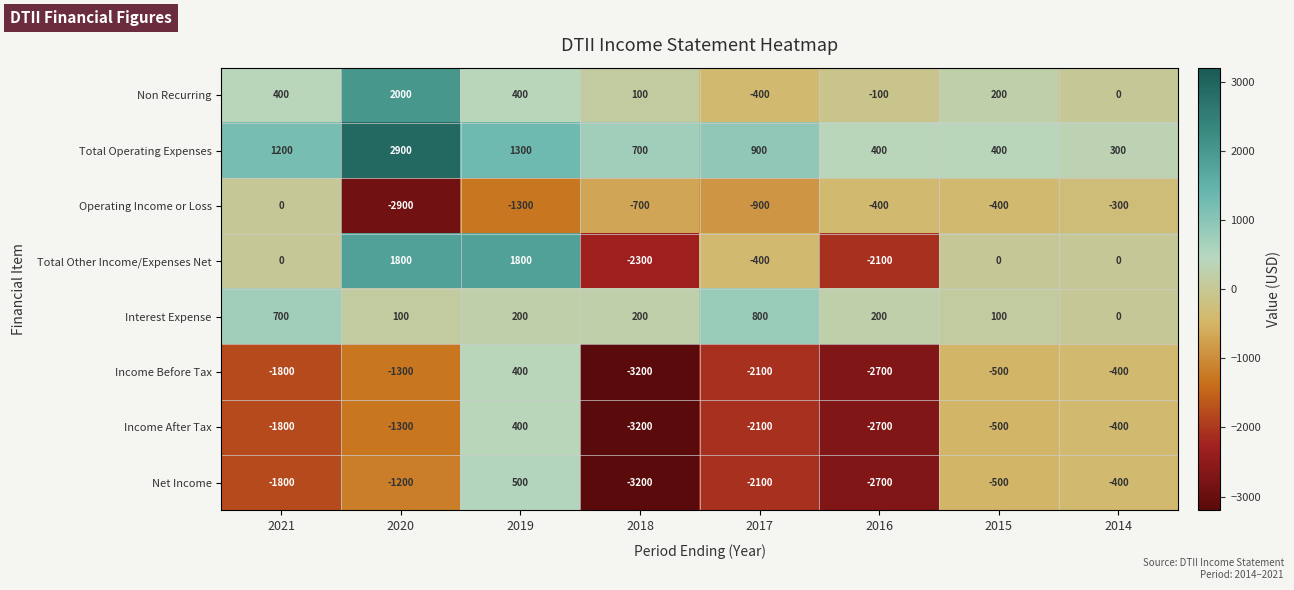

What is the sum of all Total Other Income/Expenses Net values?

-1200